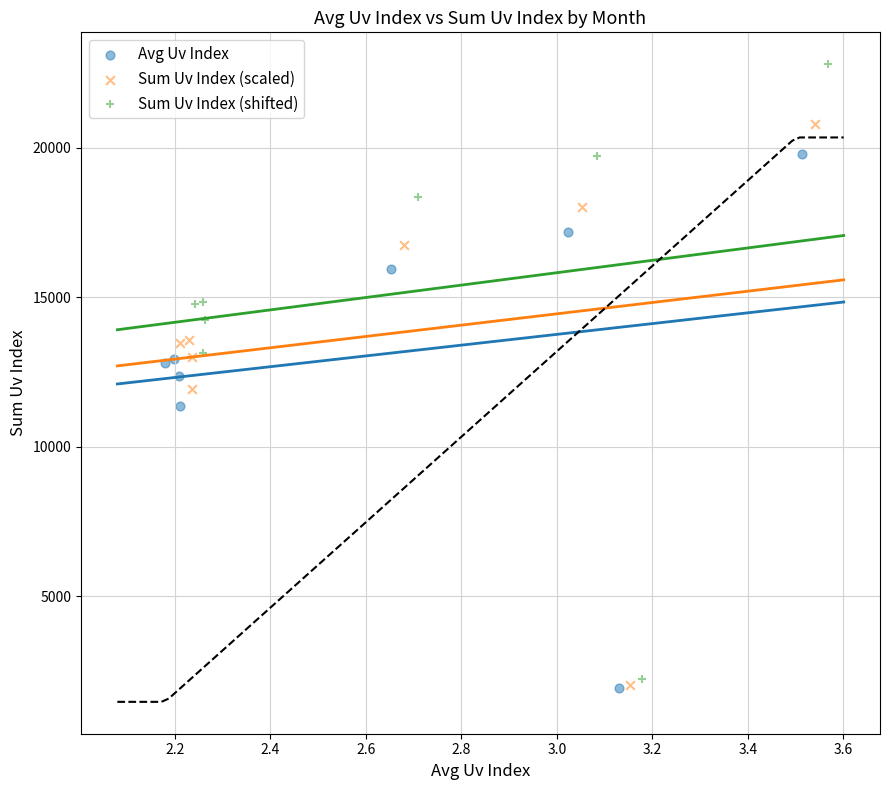

Which series contains the highest Y value?

Sum Uv Index (shifted)